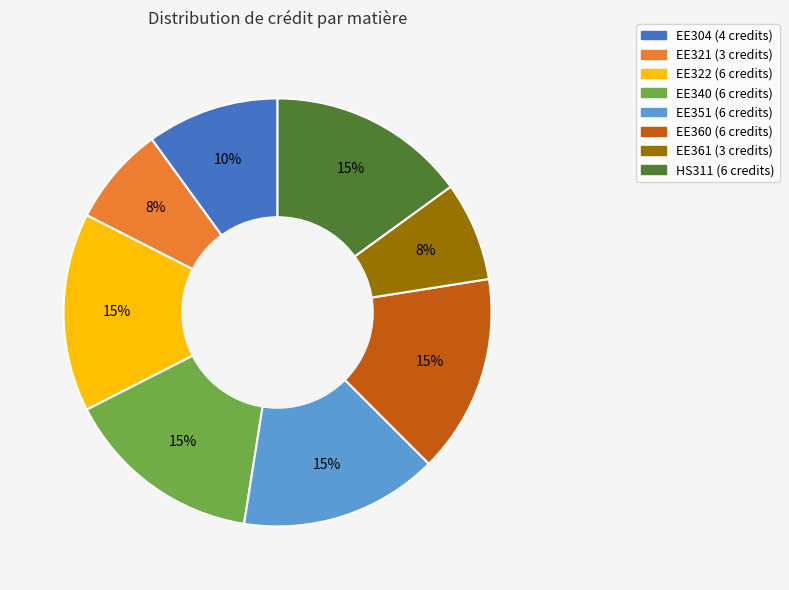

How many slices are in this pie chart?

8